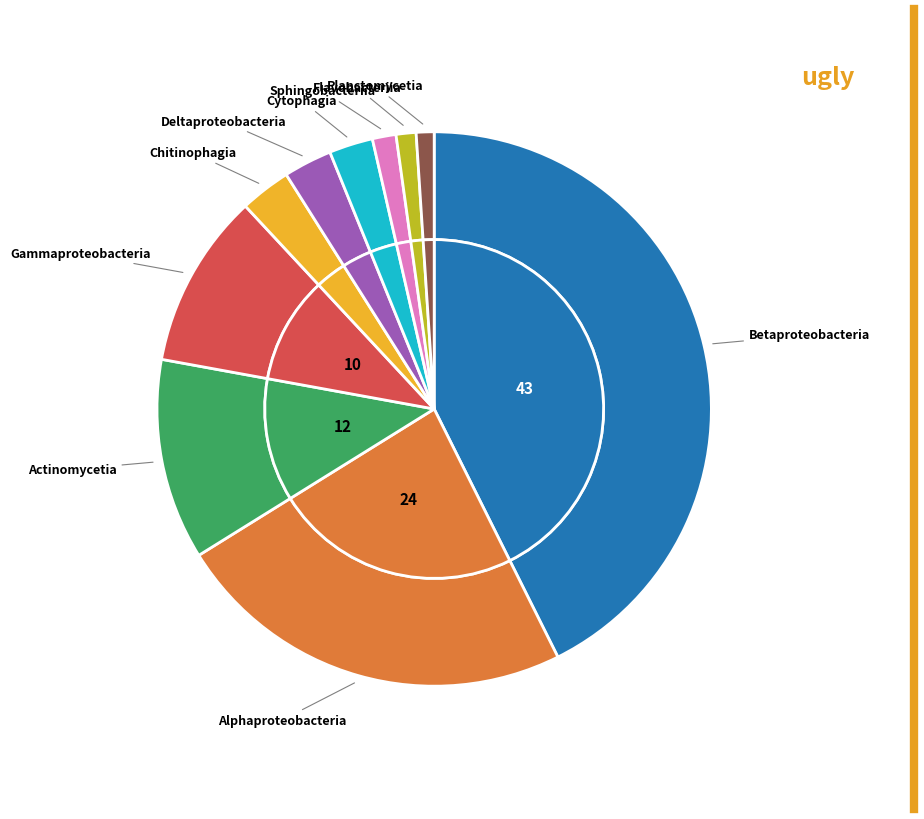

Count the number of slices in the pie.

10